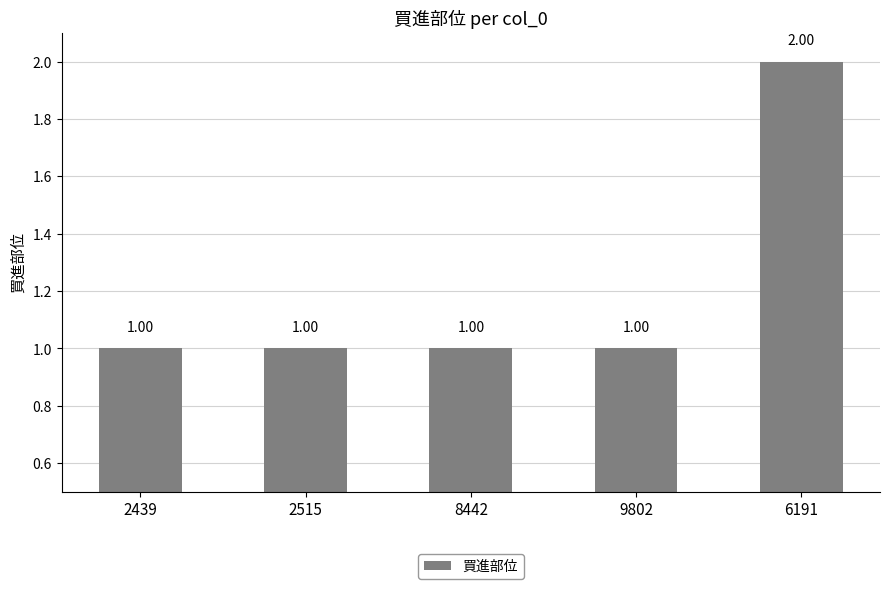

What is the greatest value displayed?

2